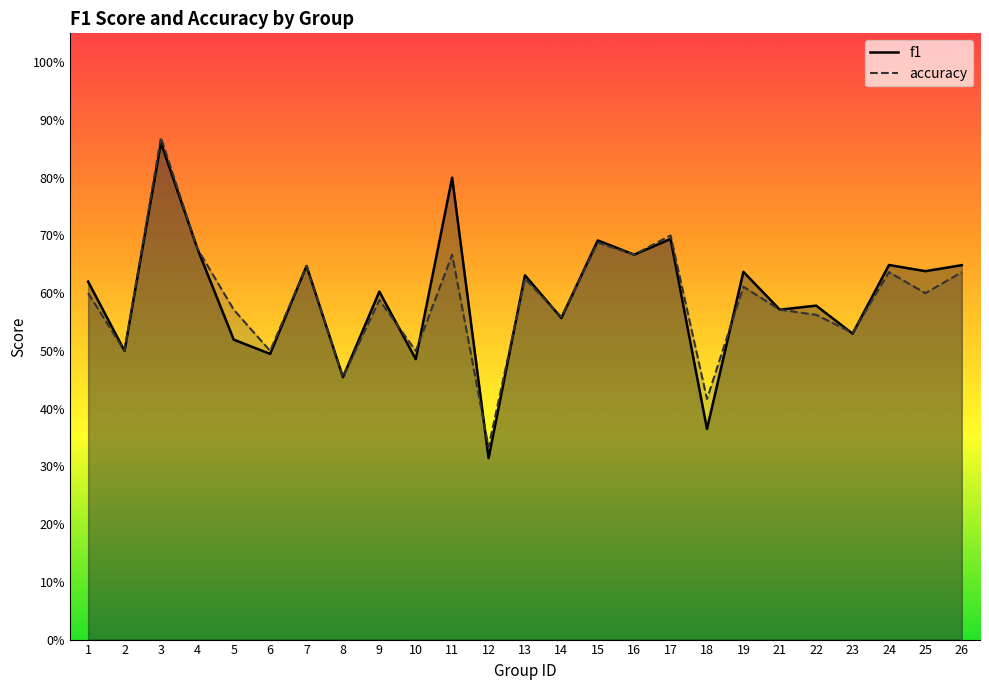

What is the value of the accuracy point at the 8th from the left?

0.5